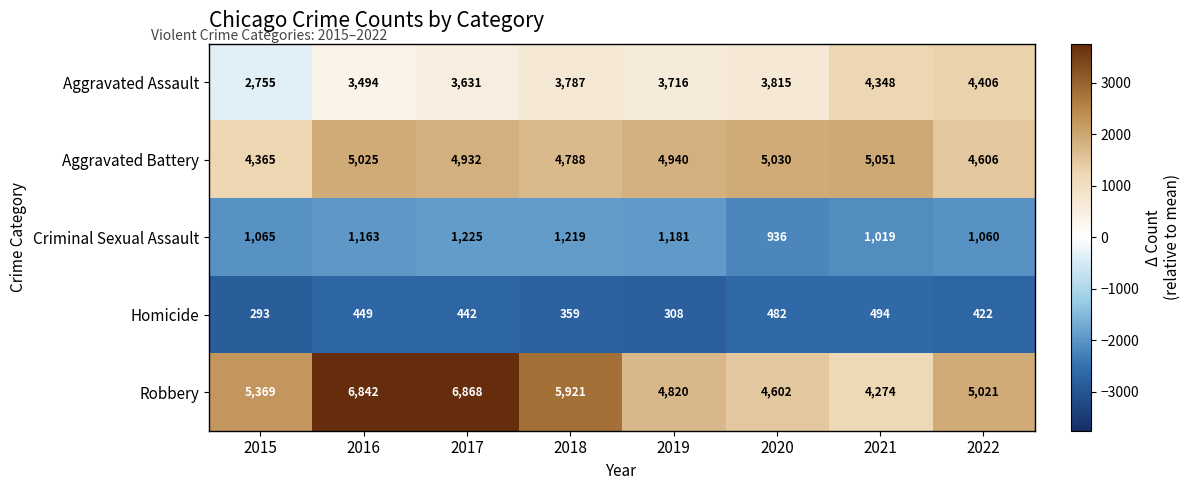

What is the spread (max minus min) of values at 2017?

6426